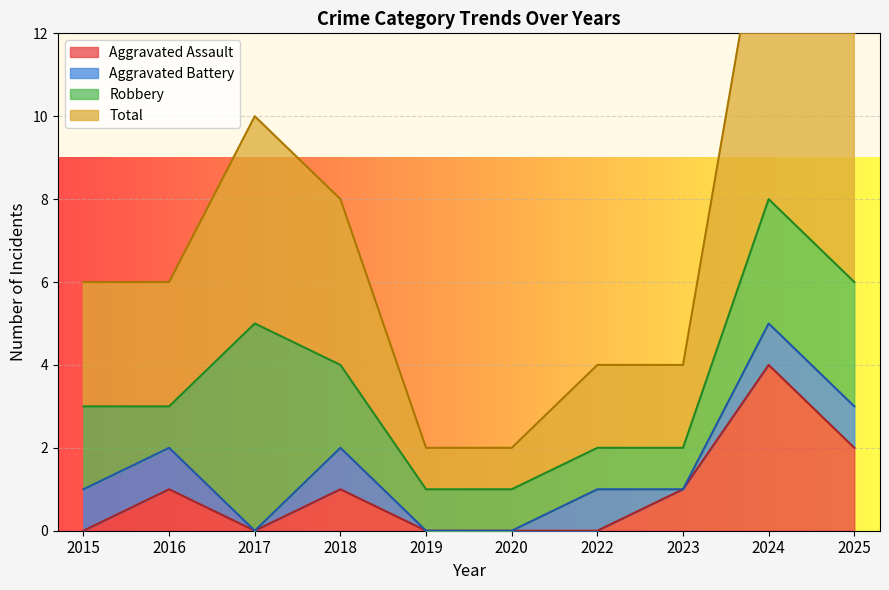

The Aggravated Assault series shows 0 at 2017. True or false?

True